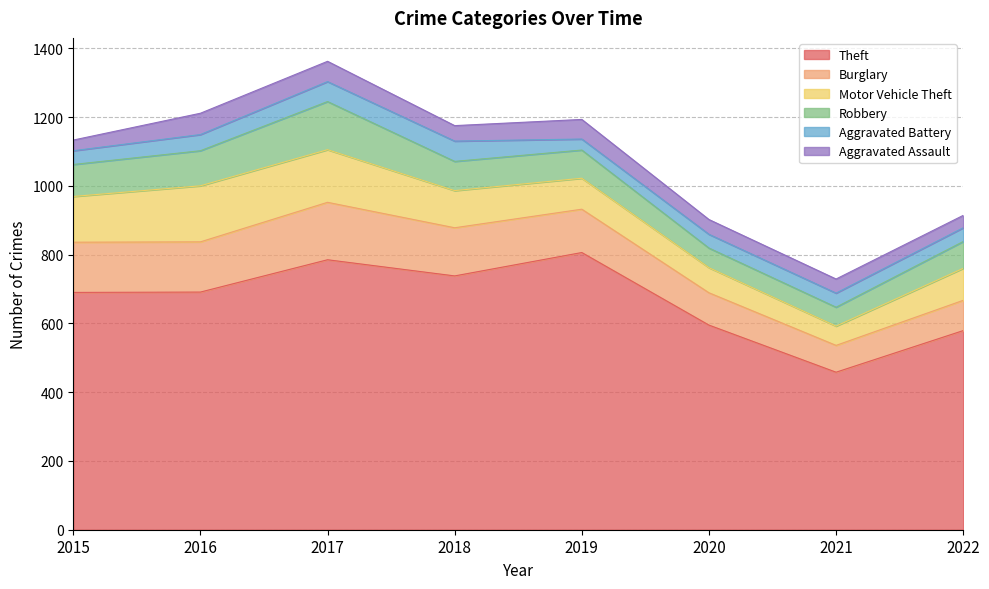

At which label does Burglary reach its minimum?

2021